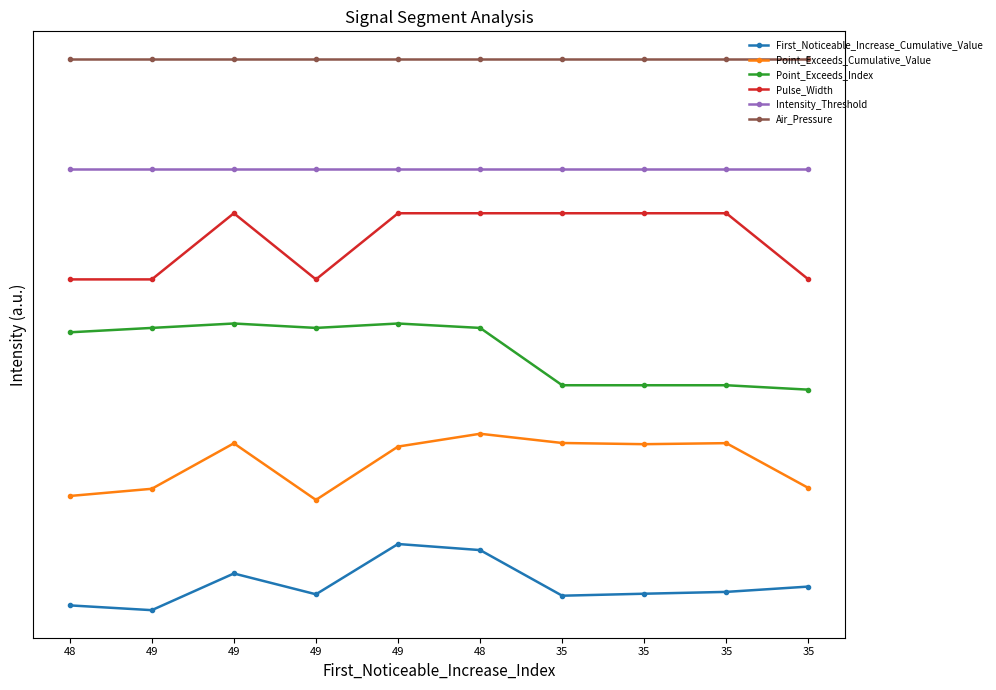

Is it true that Pulse_Width equals 0.7 at 35?

True